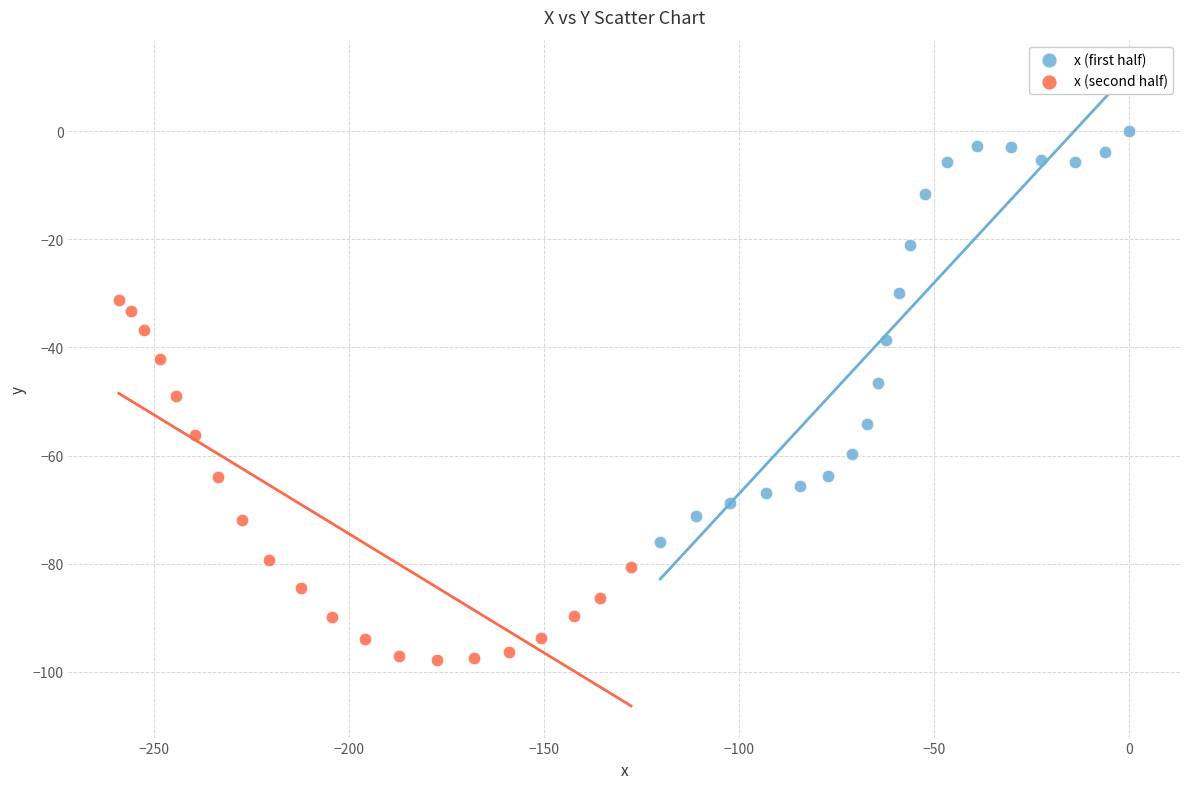

Which series contains the highest Y value?

x (first half)